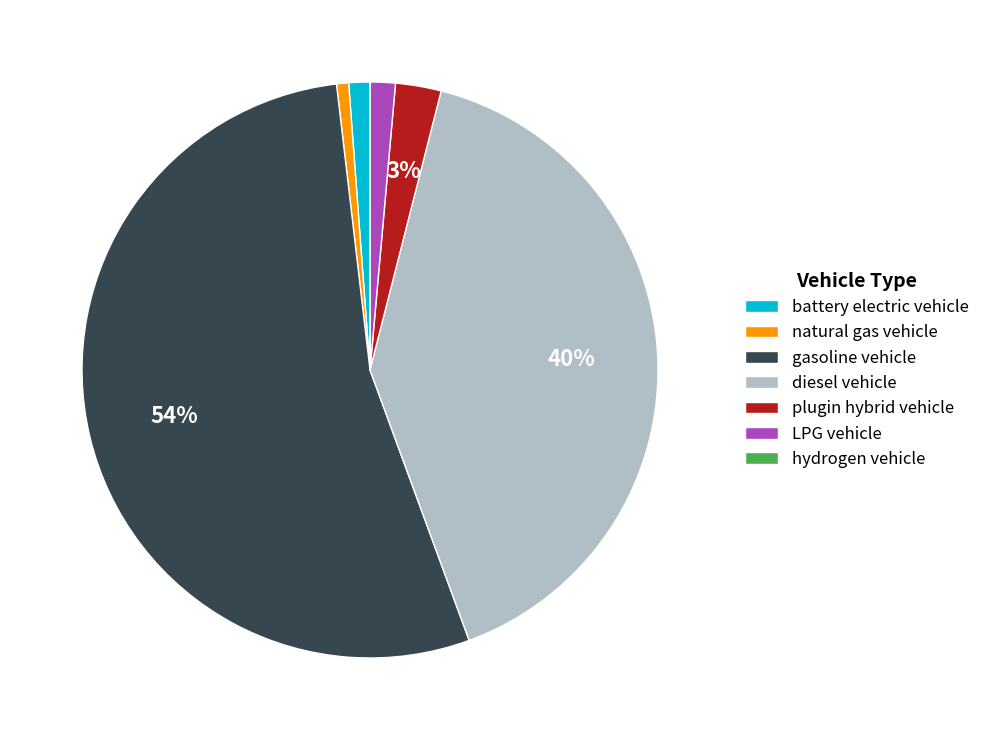

Which category accounts for the majority?

gasoline vehicle